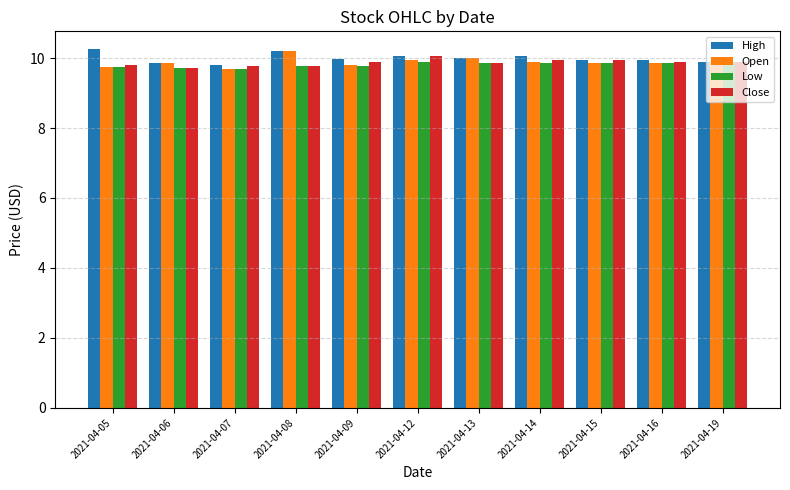

The value of High at 2021-04-14 is 6.5. True or false?

False